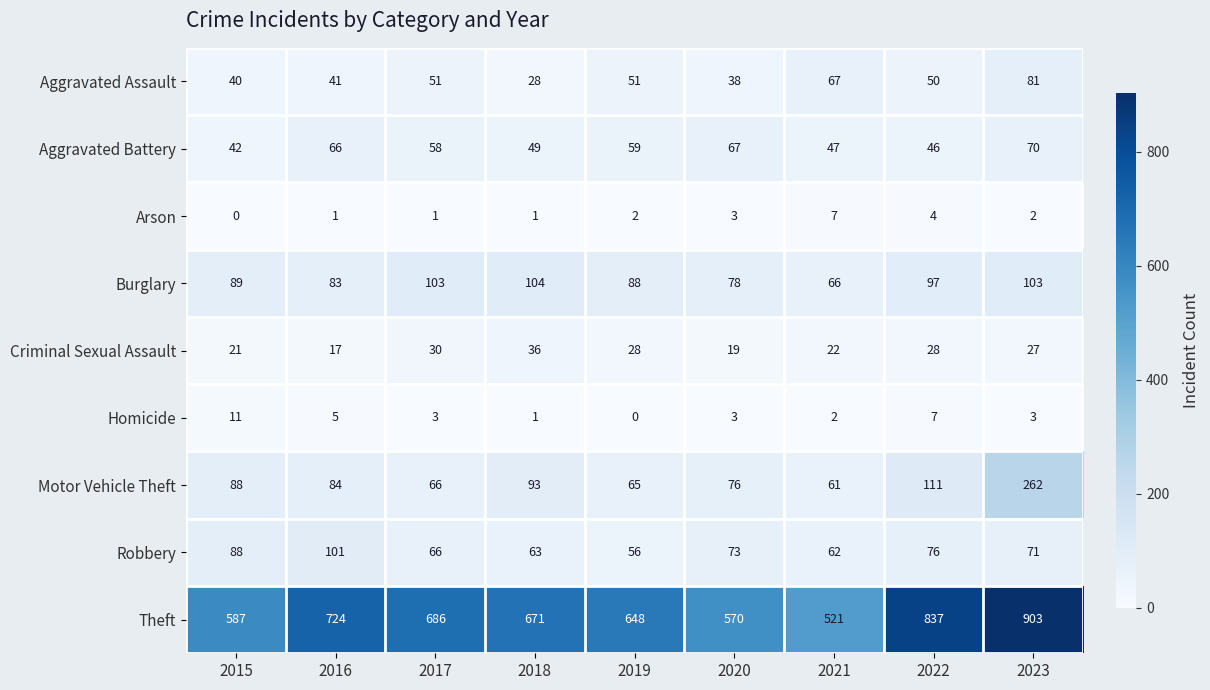

The value of Aggravated Assault at 2015 is 40. True or false?

True